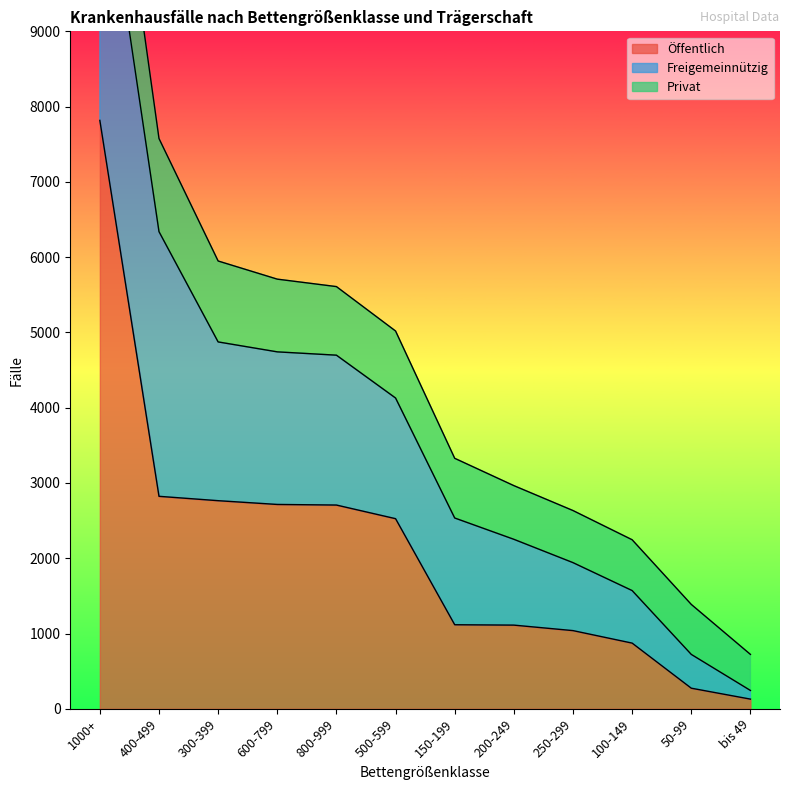

The Öffentlich series shows 7817 at 1000+. True or false?

True